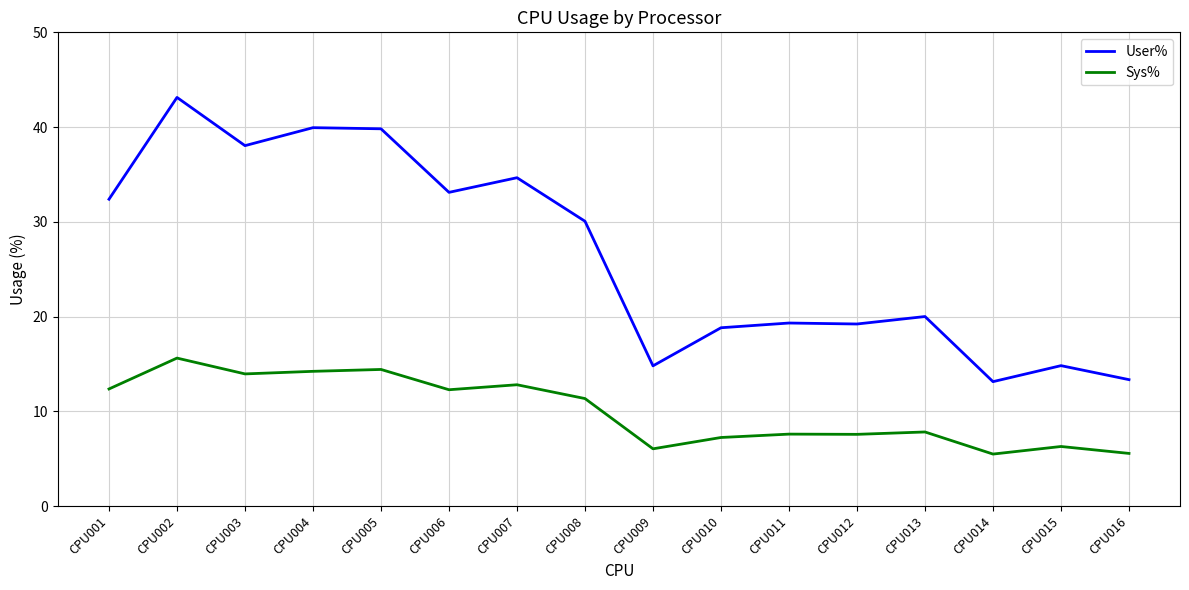

What are all the series names shown in the legend?

User%, Sys%